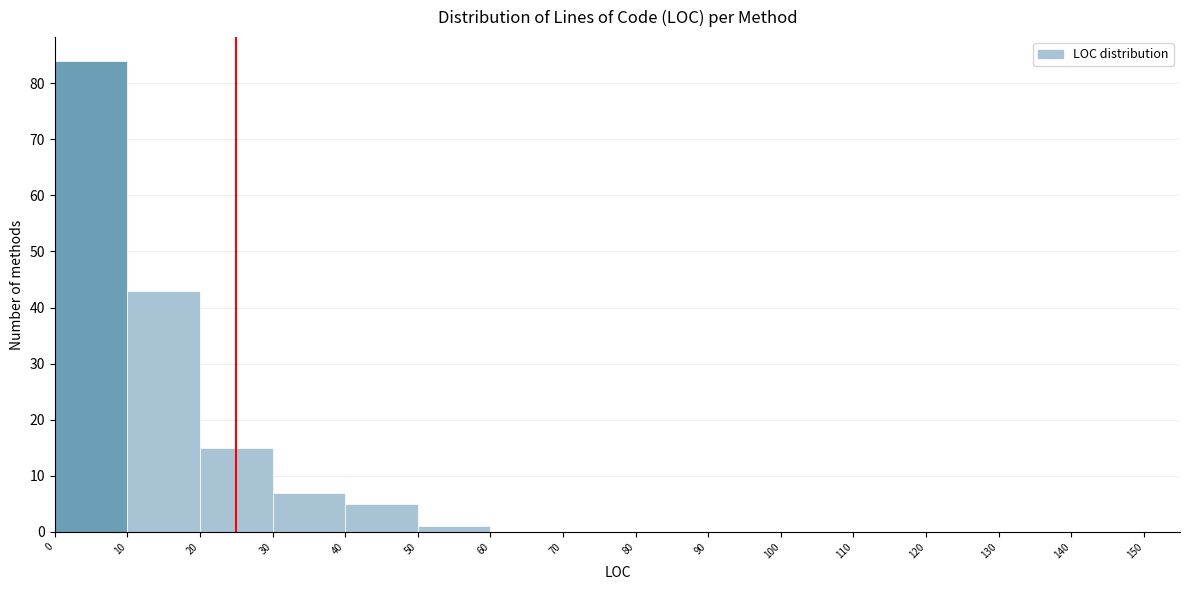

Reading left to right, transcribe this chart: for each bar, give the range it covers on the x-axis and its height. The values are not printed on the chart, so give them approximately, as read against the axis.

0 to 10: 84
10 to 20: 43
20 to 30: 15
30 to 40: 7
40 to 50: 5
50 to 60: 1
60 to 70: 0
70 to 80: 0
80 to 90: 0
90 to 100: 0
100 to 110: 0
110 to 120: 0
120 to 130: 0
130 to 140: 0
140 to 150: 0